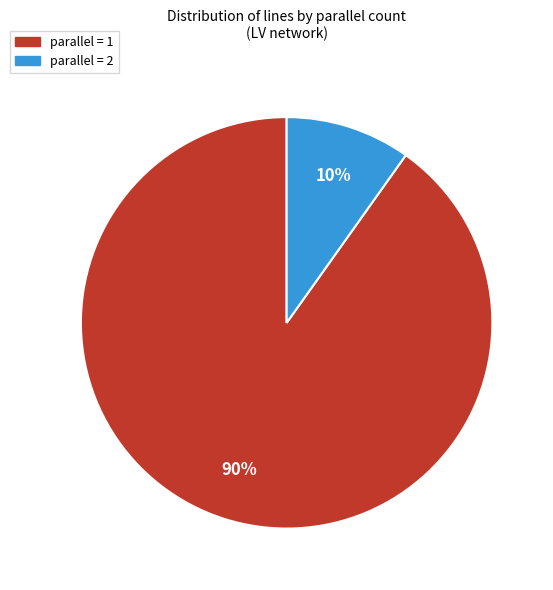

True or false: parallel = 1 accounts for 90% of the total.

True